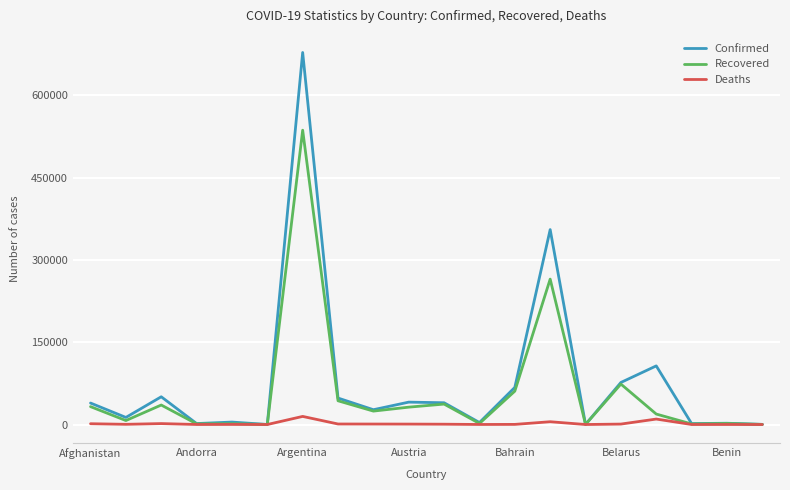

Rank the series by their average value, from lowest to highest.

Deaths, Recovered, Confirmed